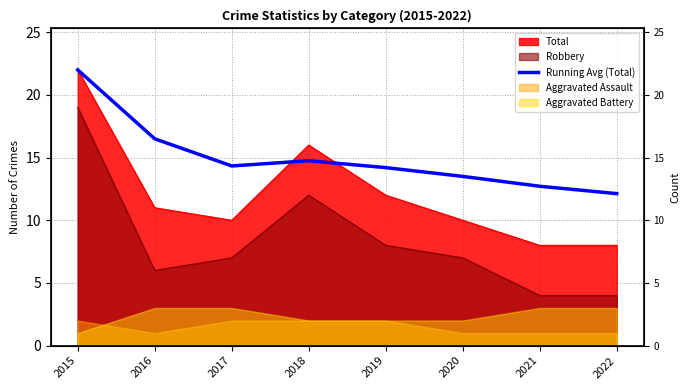

Count the number of categories in the chart.

8